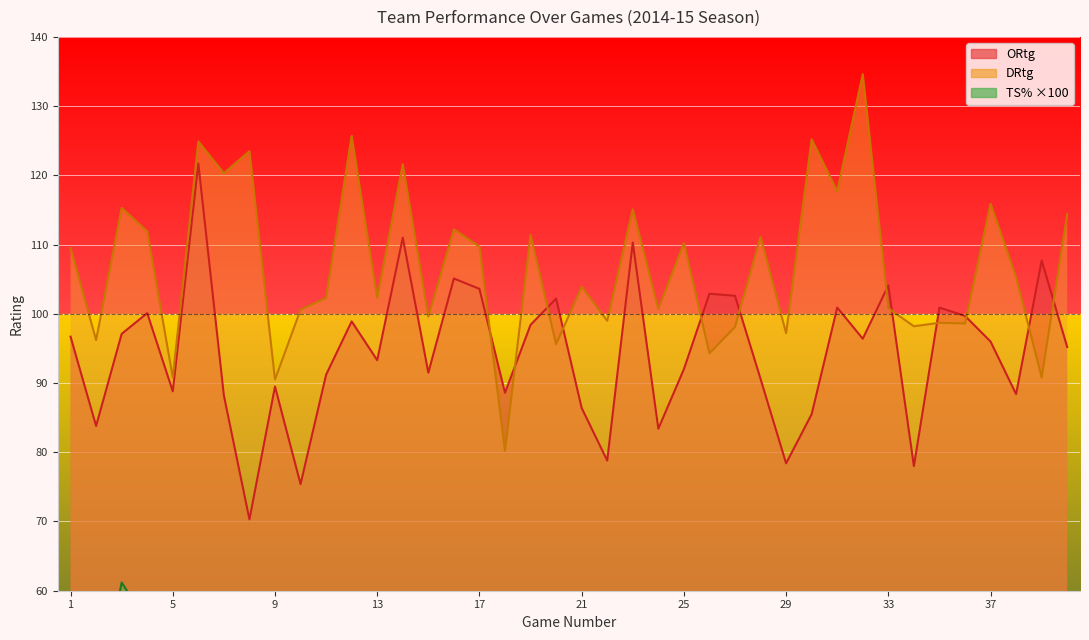

Is it true that DRtg equals 99.0 at 22?

True